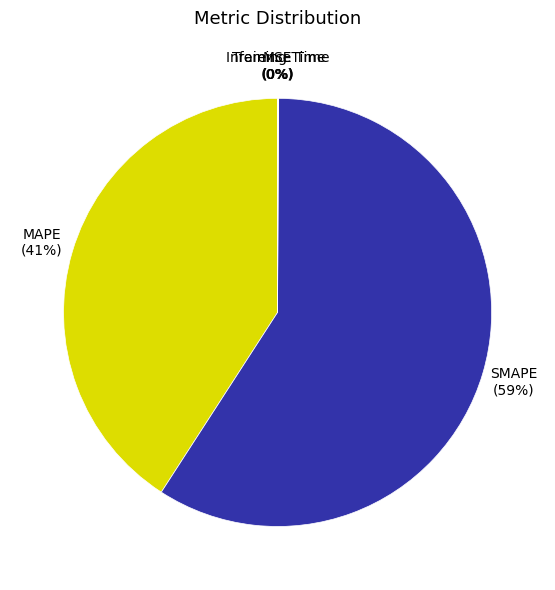

To the nearest percent, what is the difference between the largest and smallest slice percentages?

59%